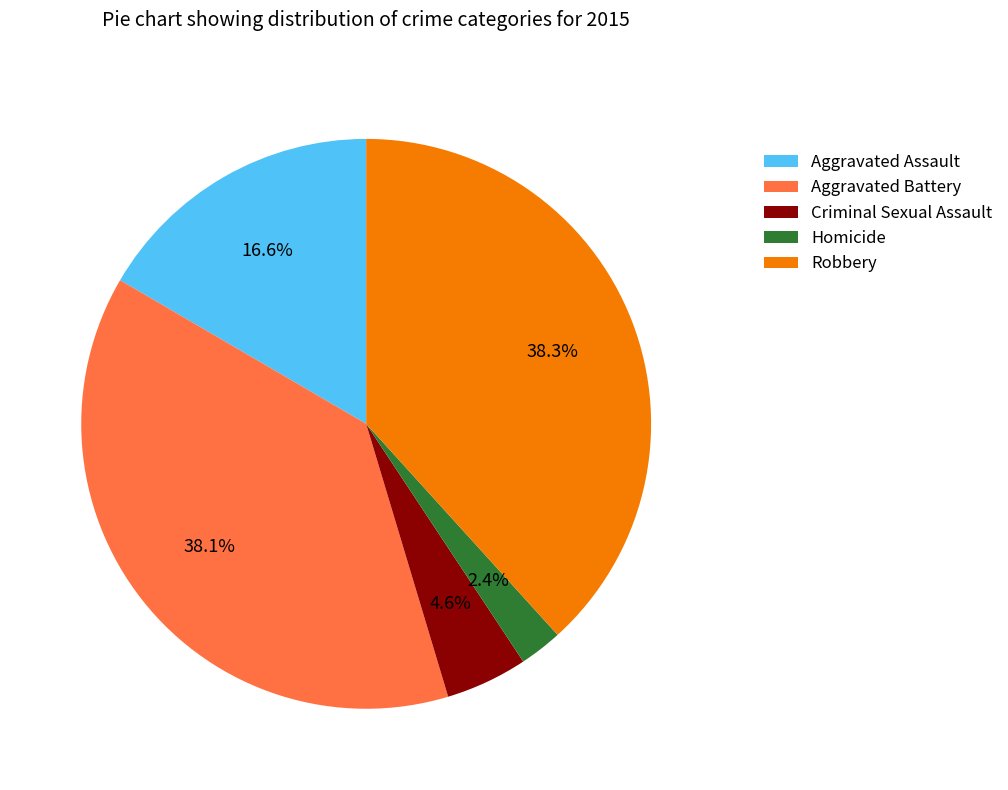

What is the ratio of the value at Criminal Sexual Assault to the value at Homicide?

1.9